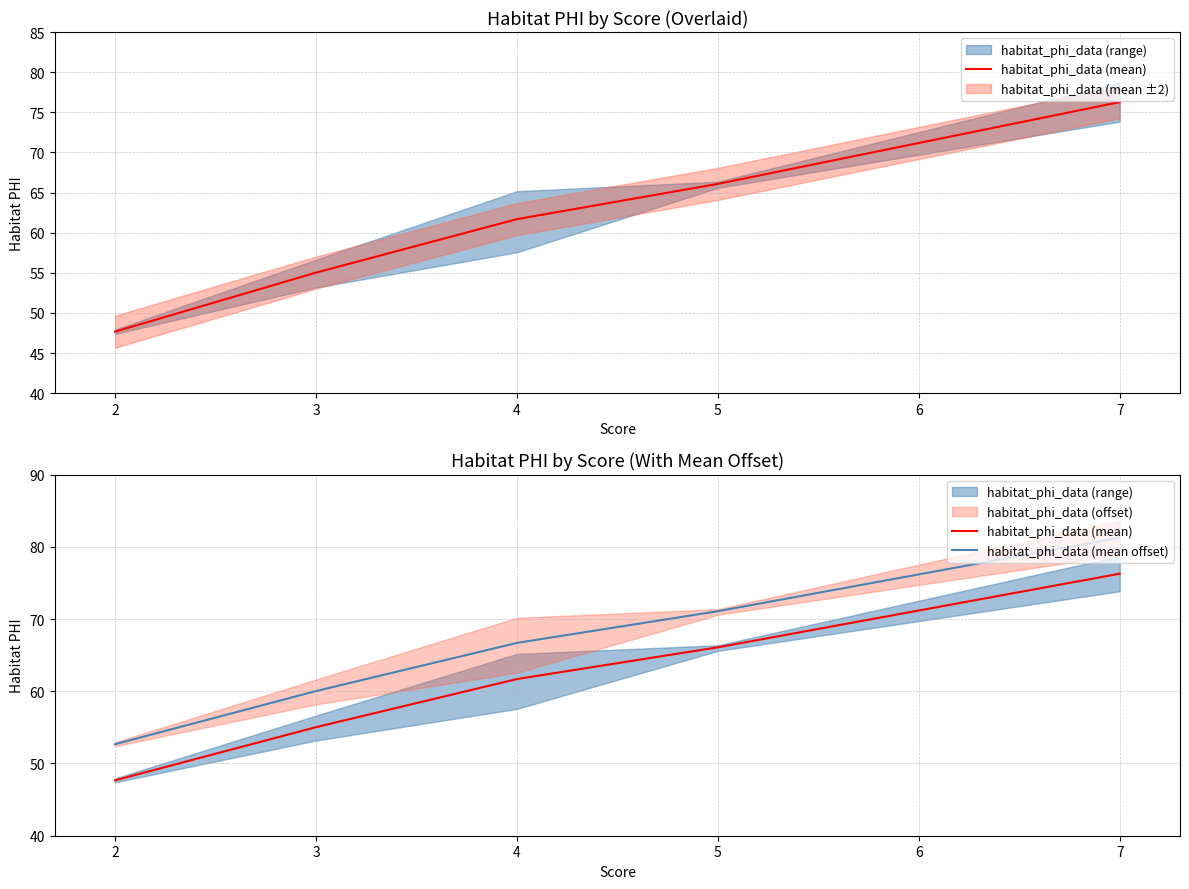

True or false: habitat_phi_data (mean) has more than 2 interior local peaks.

False